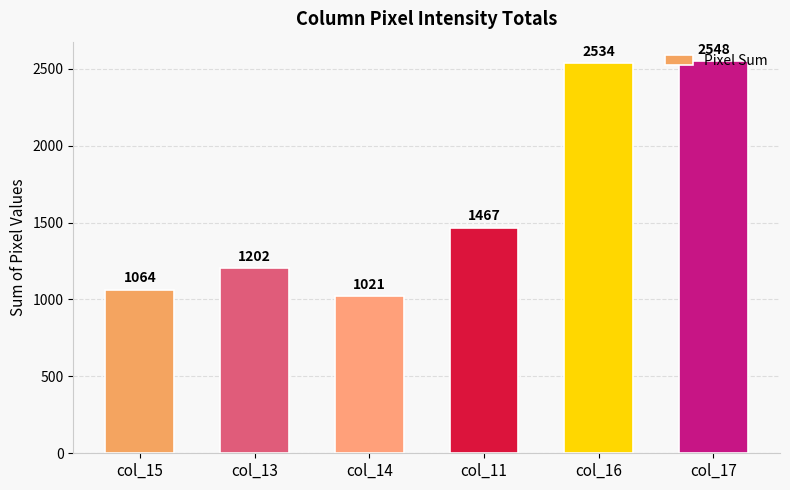

List the labels in order of value, smallest first.

col_14, col_15, col_13, col_11, col_16, col_17